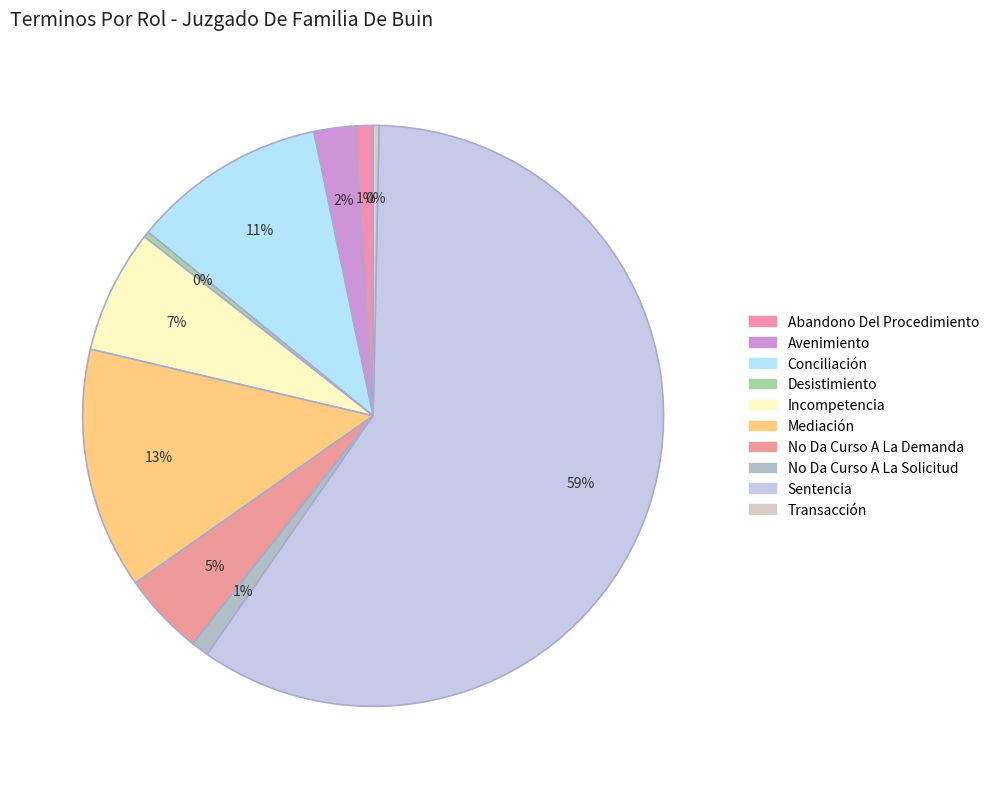

How much of the chart is everything except Conciliación?

89.2%